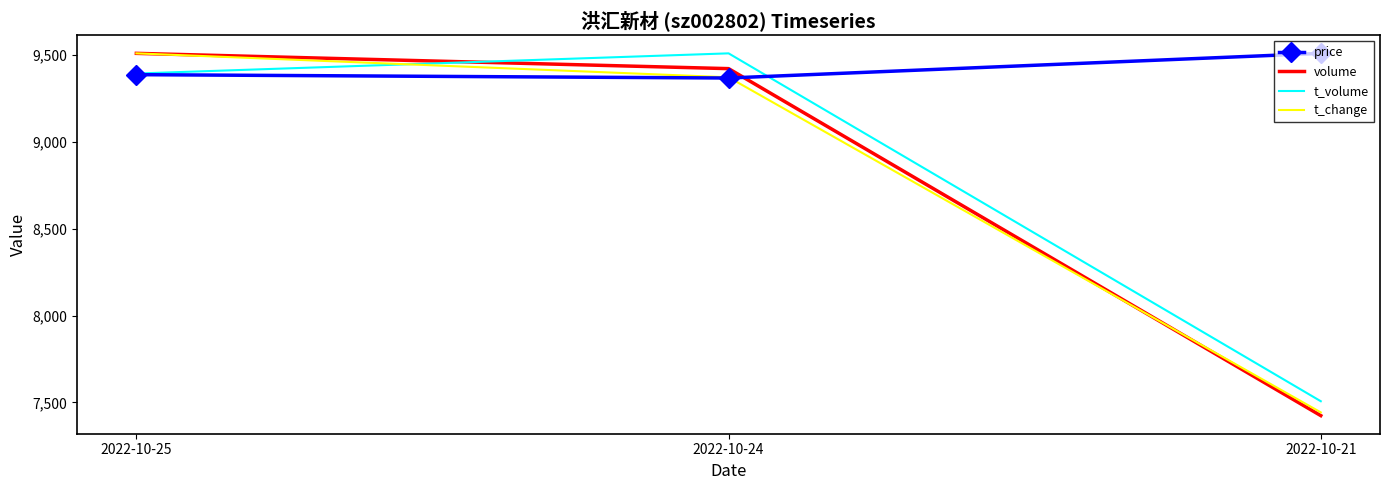

Which series has the largest total across all categories?

price